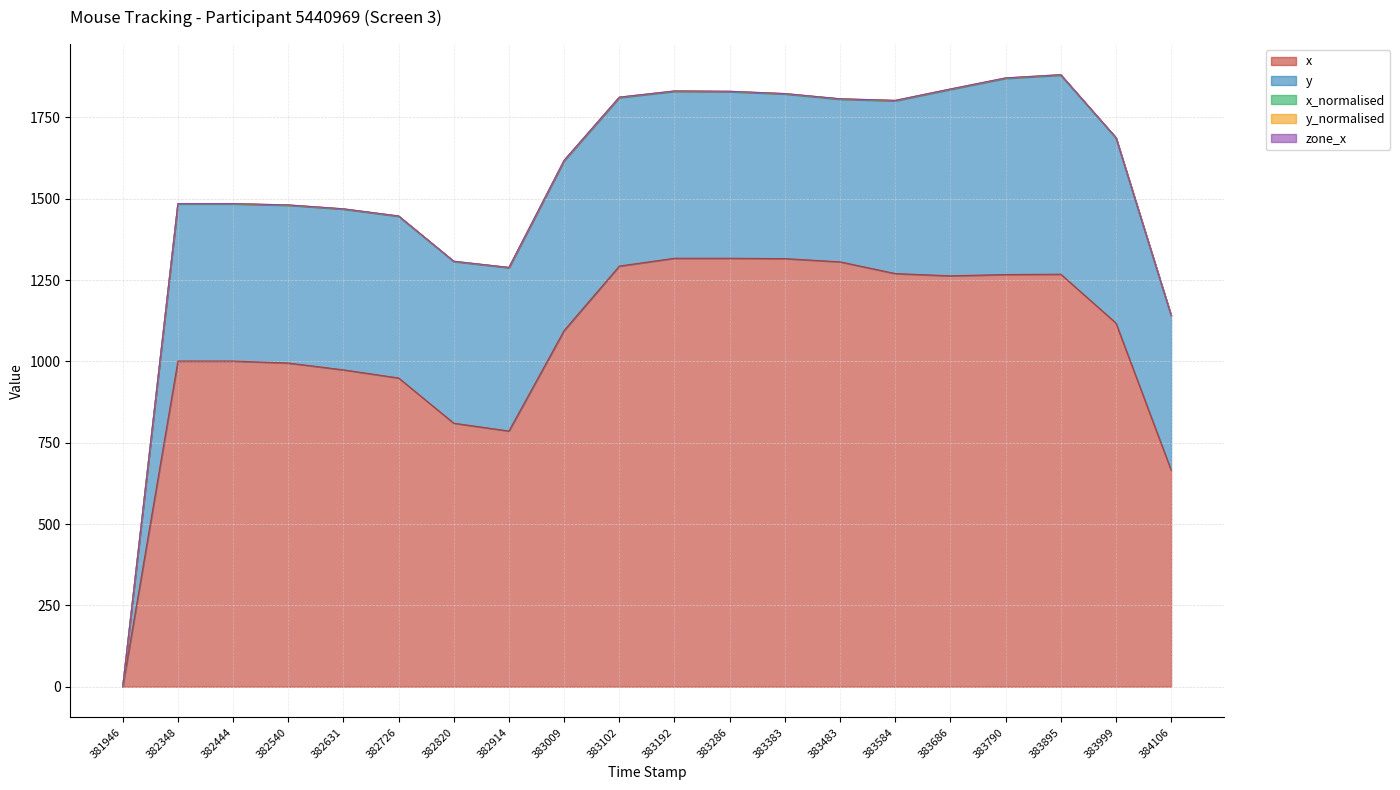

At which category does x_normalised reach its first local valley?

382914